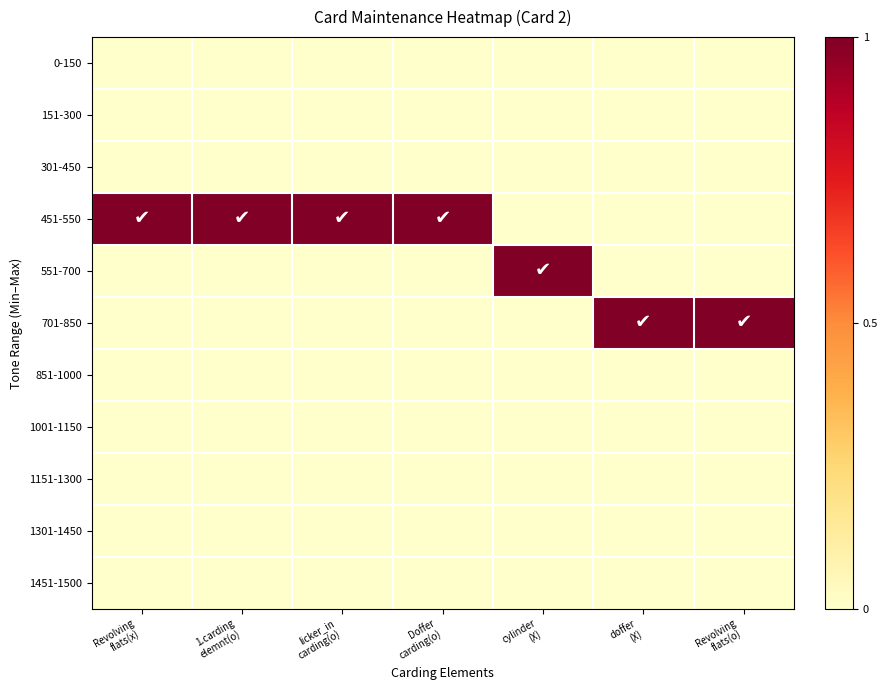

Which series has the largest total across all categories?

451-550